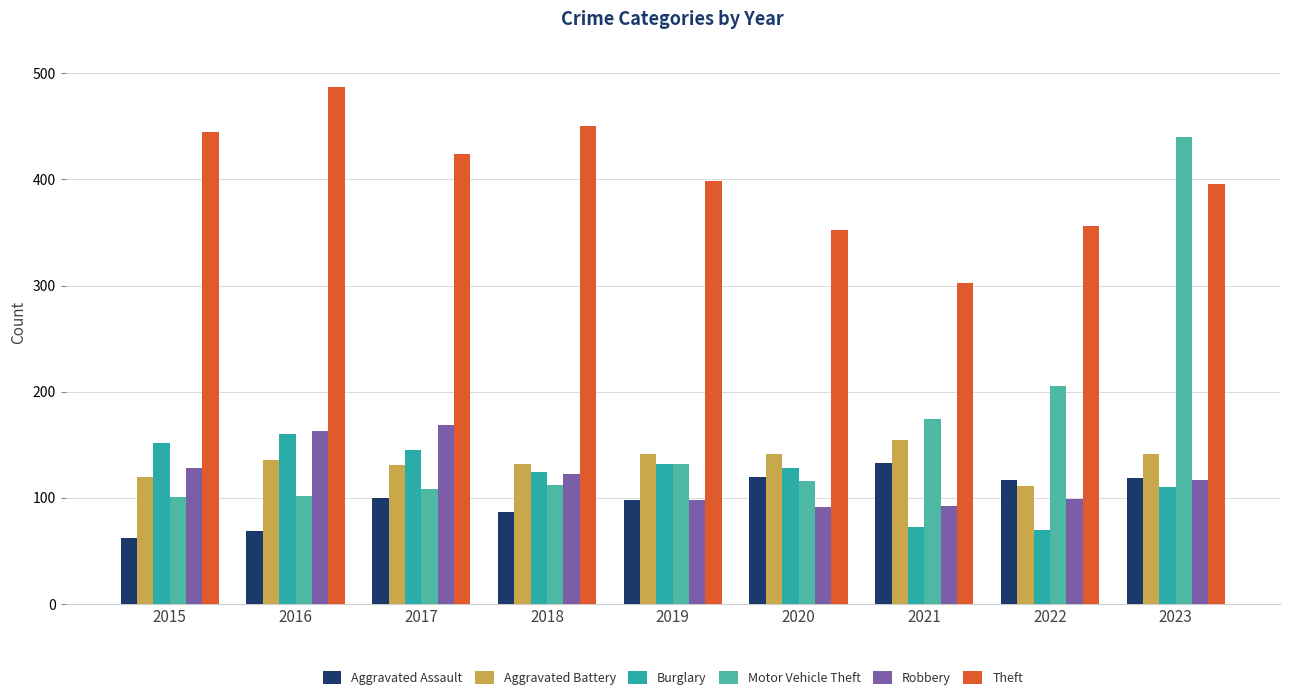

What is the difference between the maximum and second lowest values in the Aggravated Assault series?

64